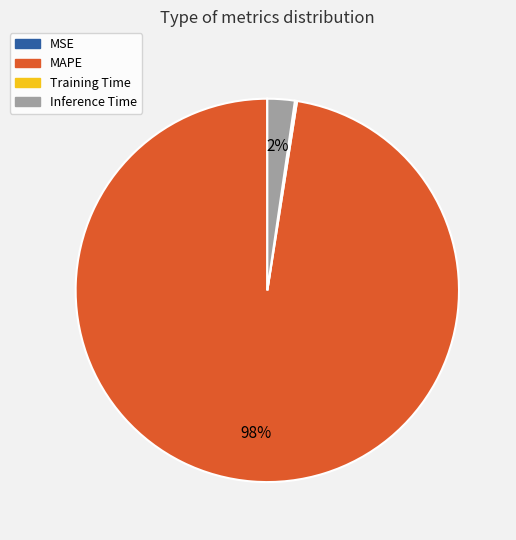

To the nearest percent, what is the average slice percentage?

25%